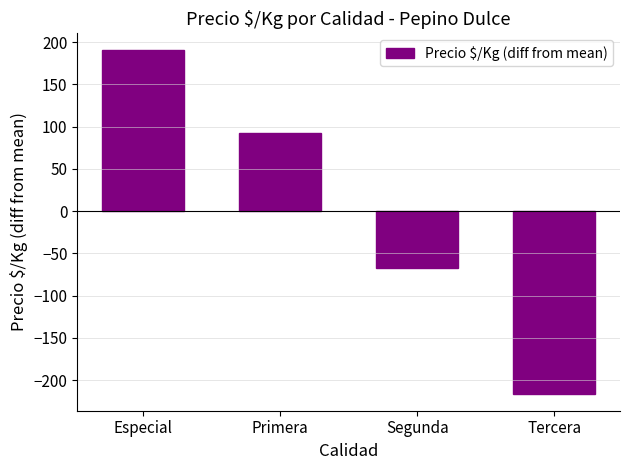

The value at Segunda is -67.0. True or false?

True